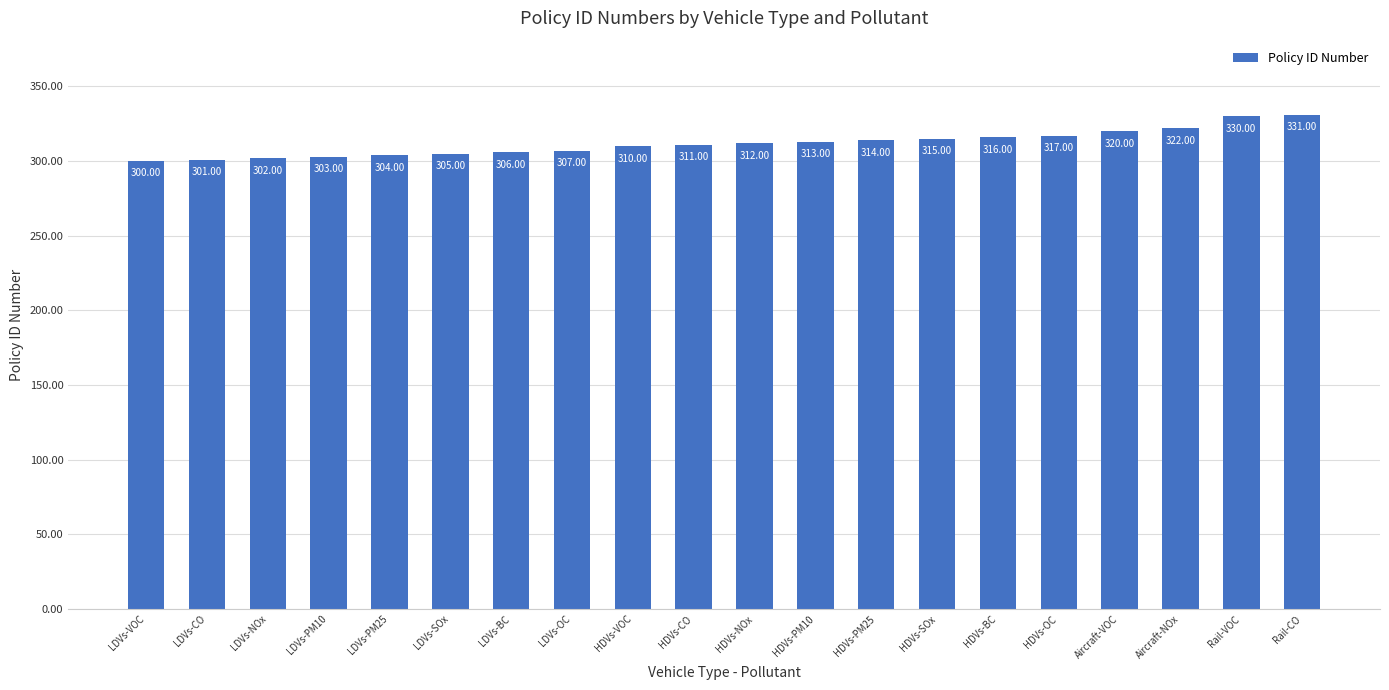

Are the bars horizontal?

No